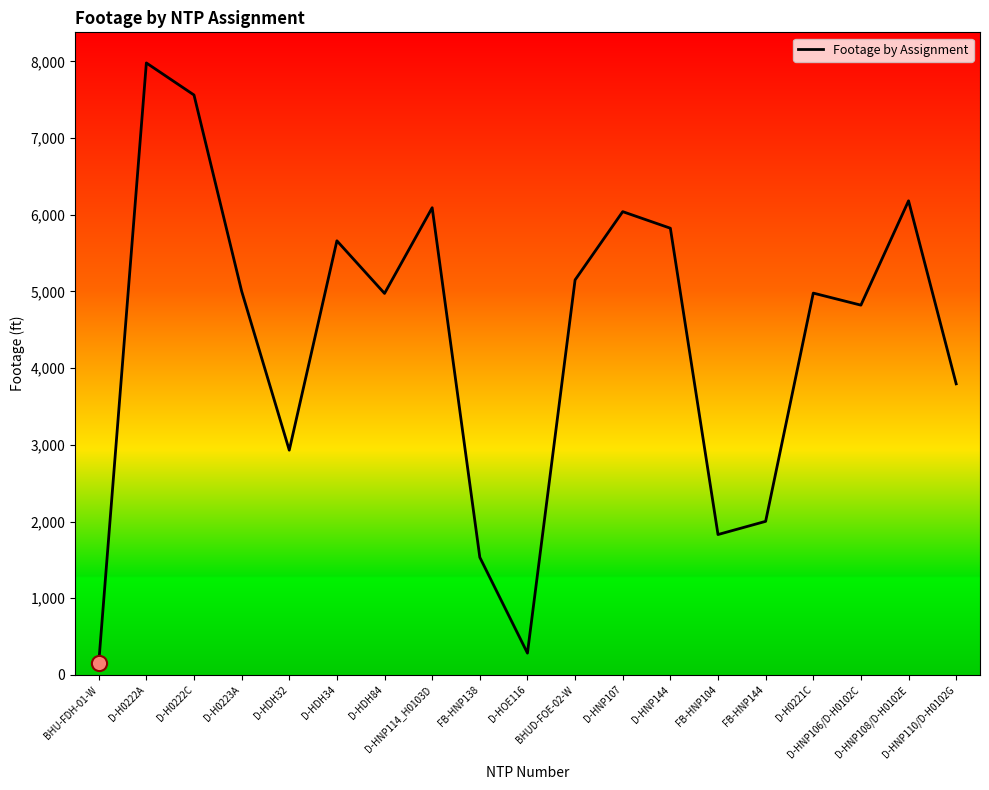

What is the ratio of the value at D-HNP114_H0103D to the value at D-H0223A?

1.2